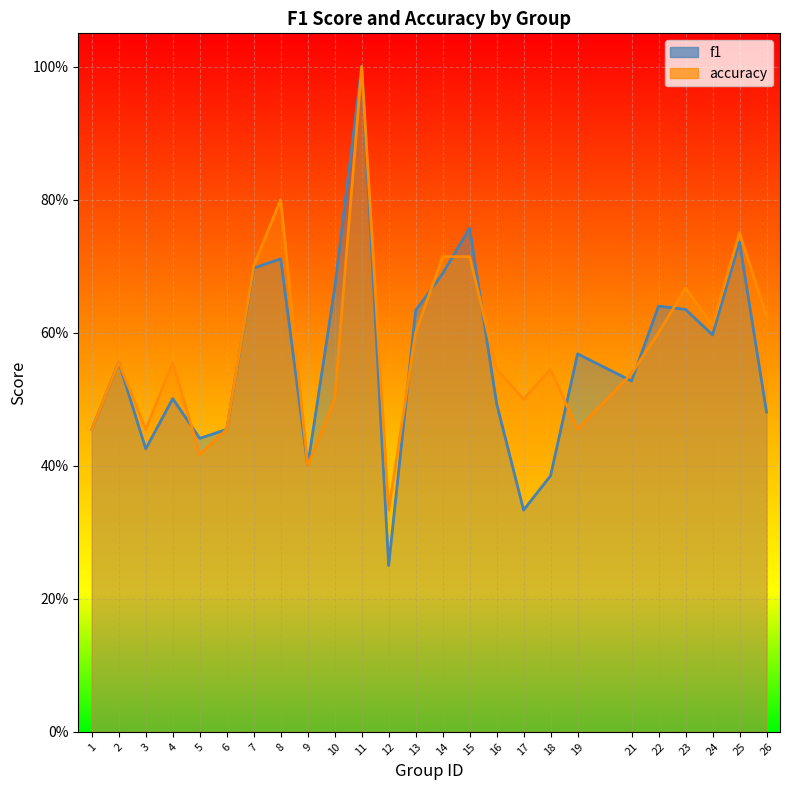

Rank the series at 16 from highest to lowest value.

accuracy, f1